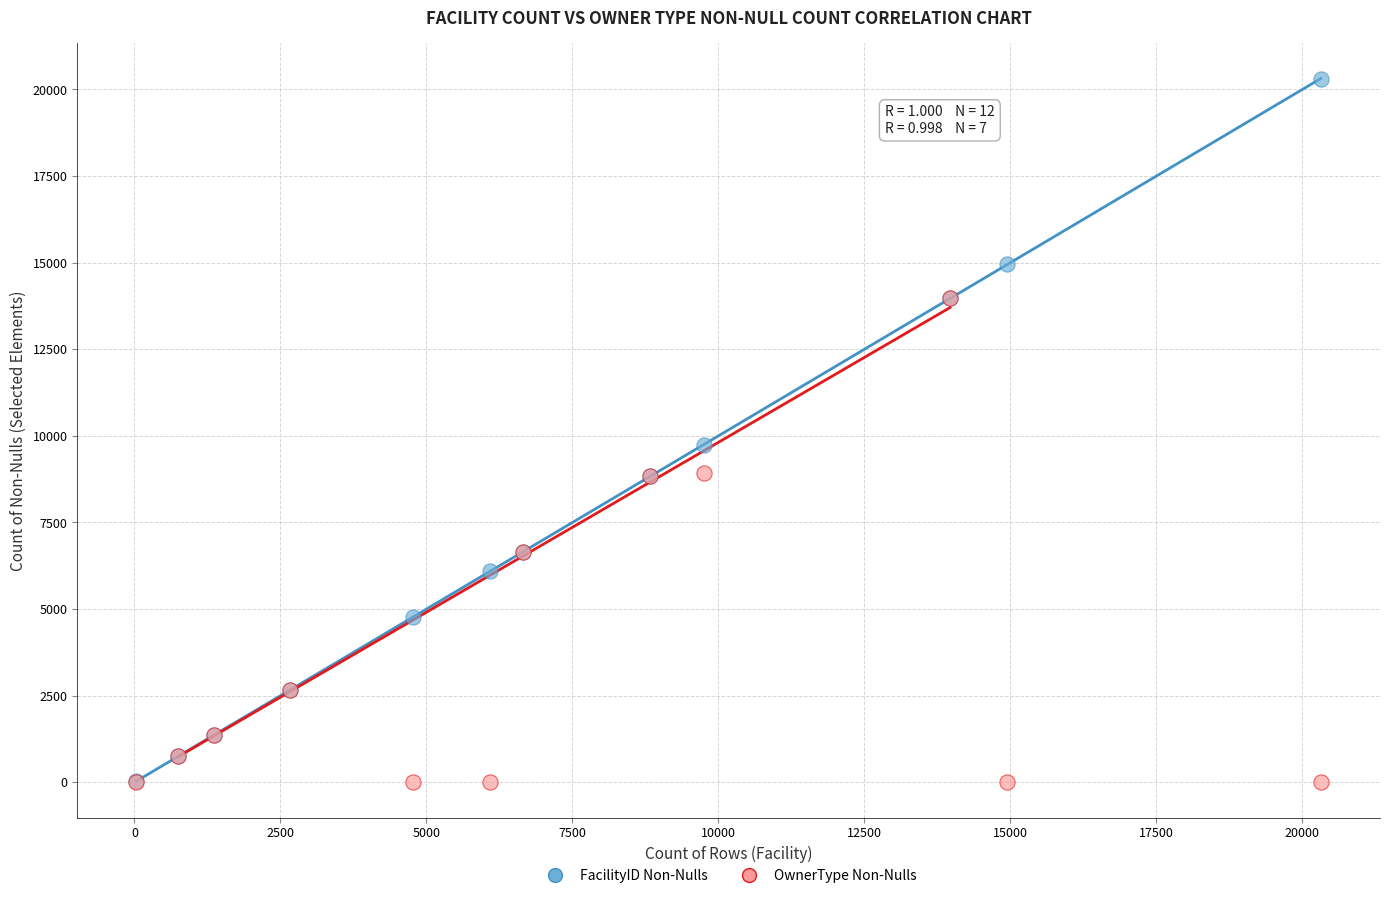

Across all series, what Y value is closest to 10157?

9749